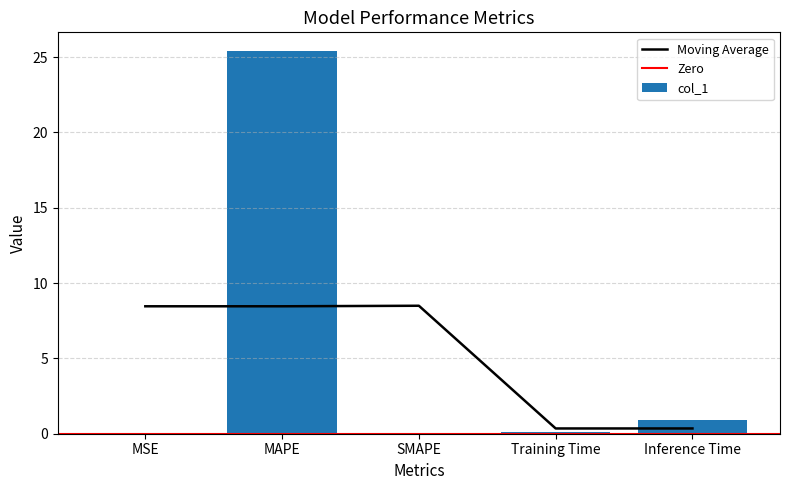

How many positive values are there?

4